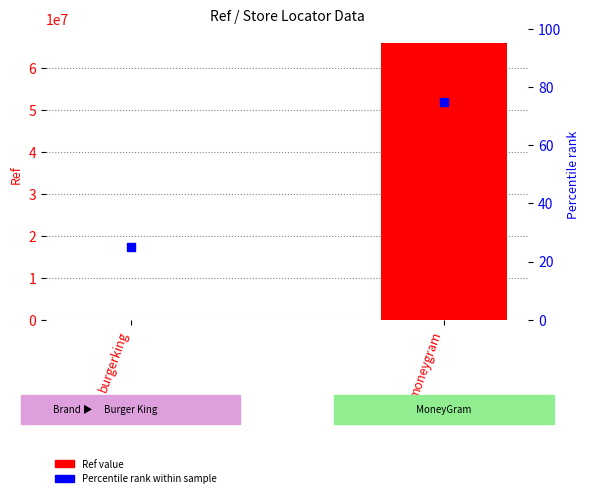

What are all the series names shown in the legend?

Ref value, Percentile rank within sample